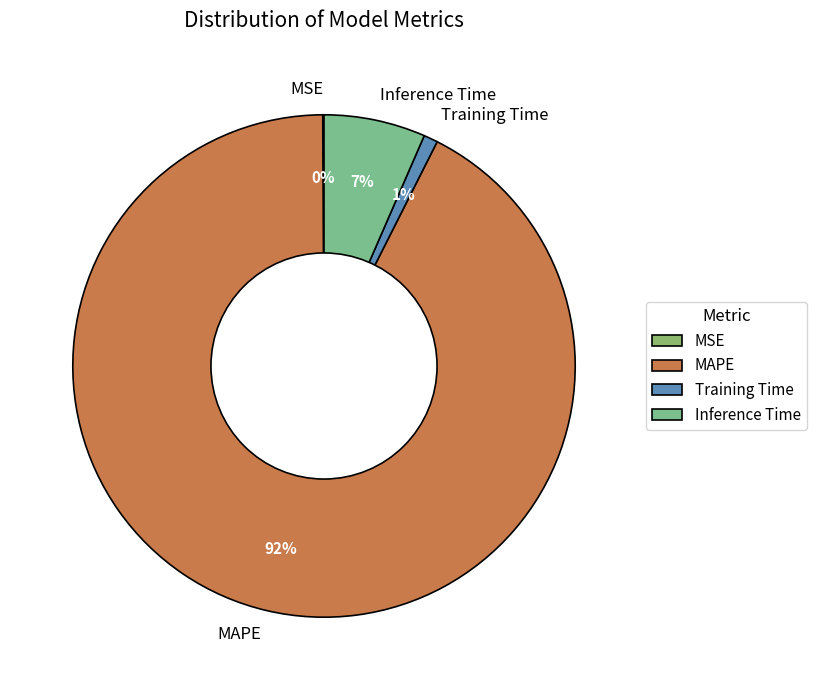

Which slice represents more than half of the pie?

MAPE